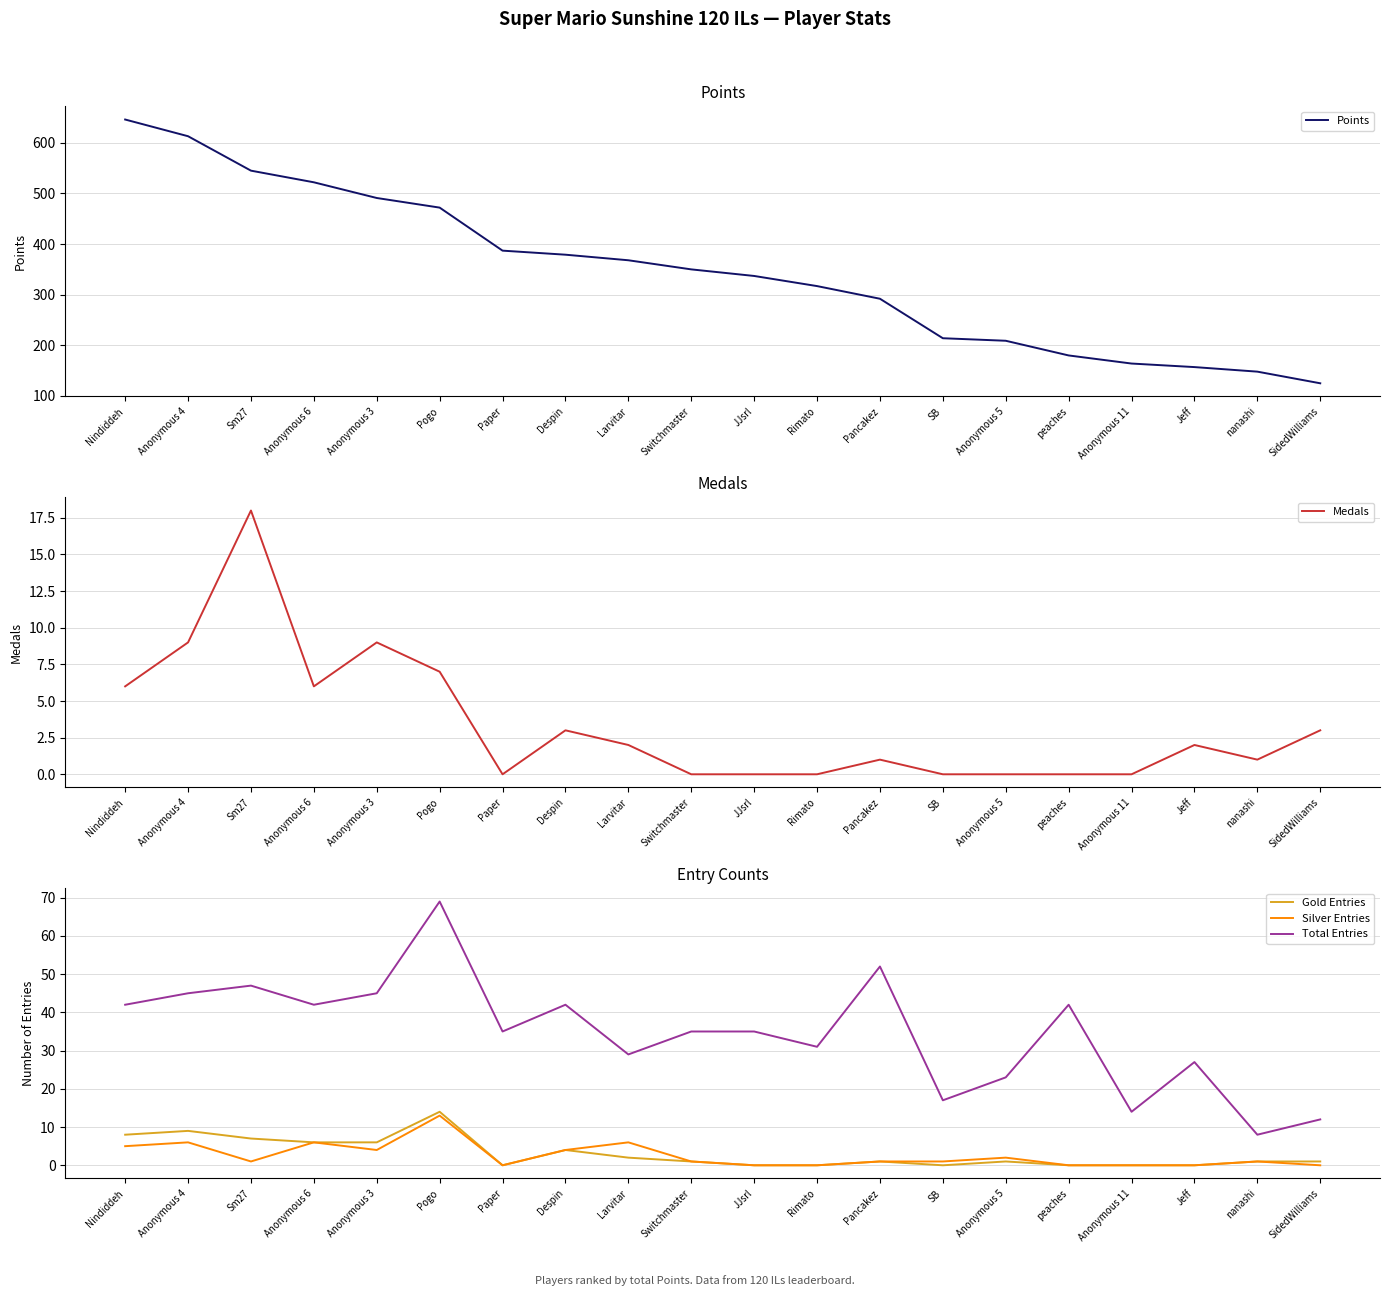

What is the maximum value for Gold Entries?

14